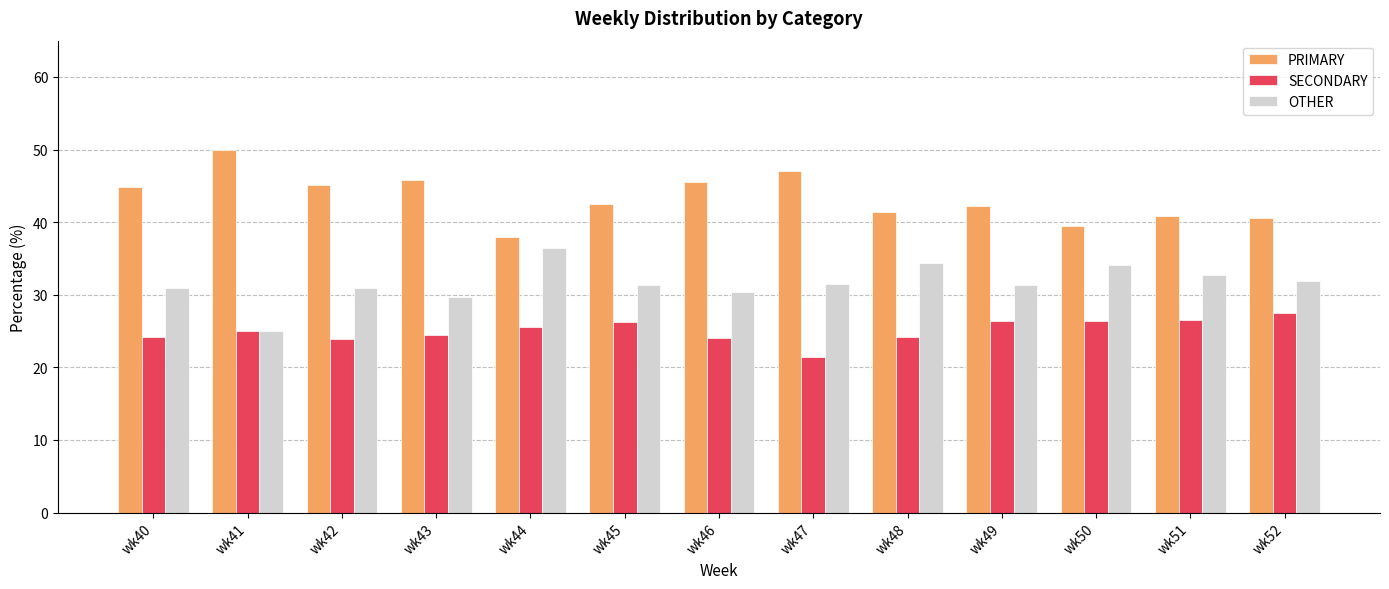

What are all the series names shown in the legend?

PRIMARY, SECONDARY, OTHER